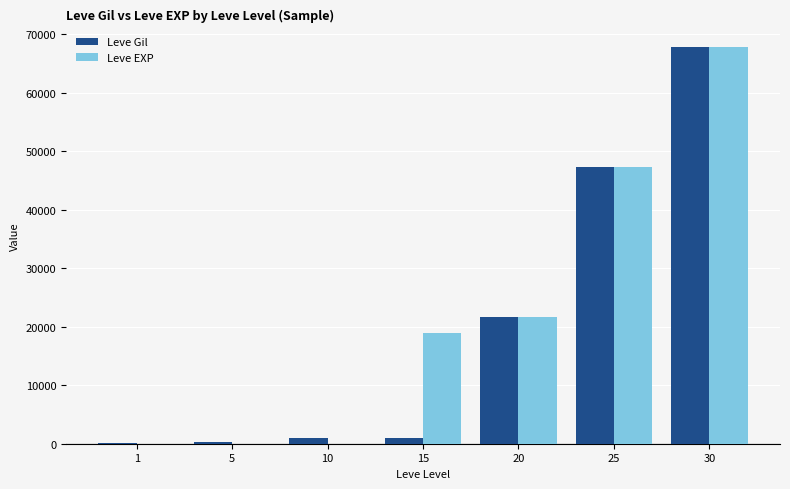

What are all the series names shown in the legend?

Leve Gil, Leve EXP